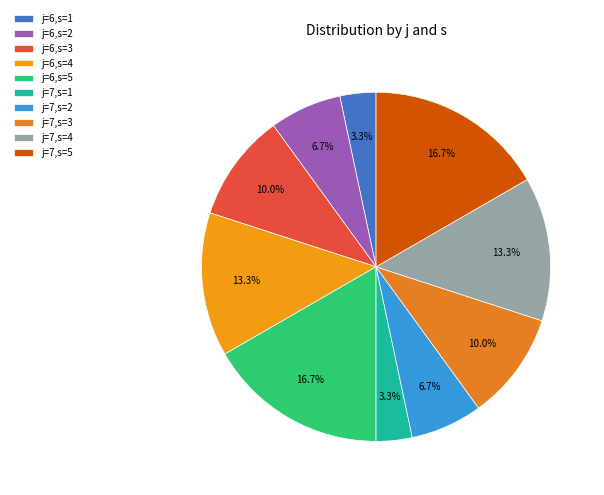

How many slices are in this pie chart?

10